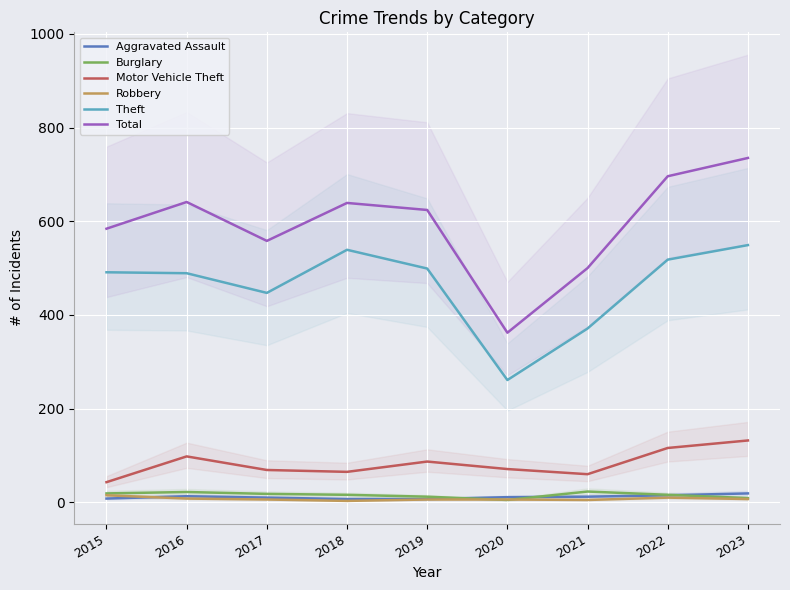

Which series changed the most between 2016 and 2022?

Total